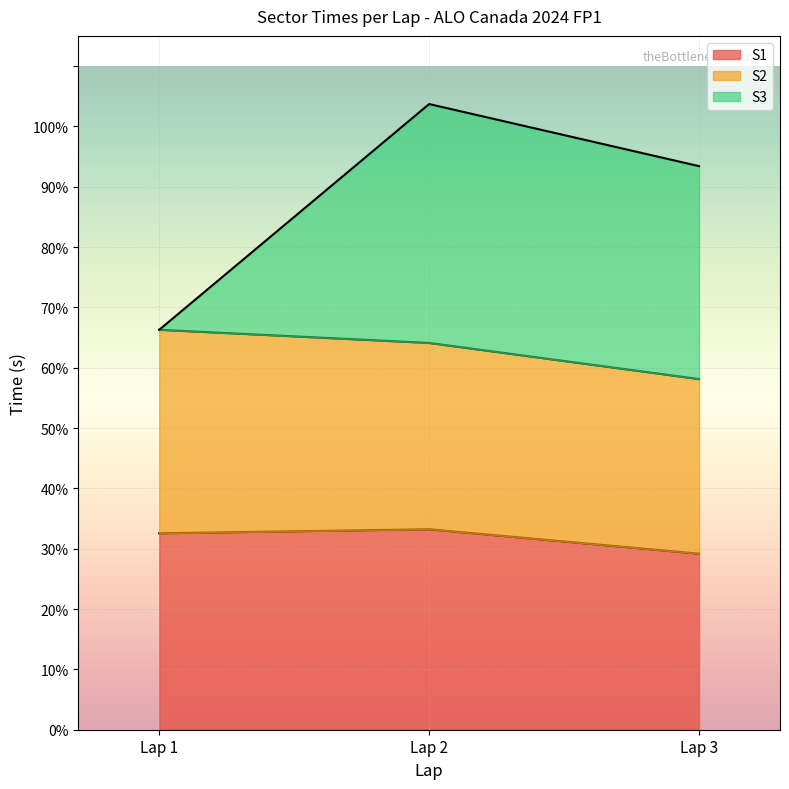

Count the number of categories in the chart.

3